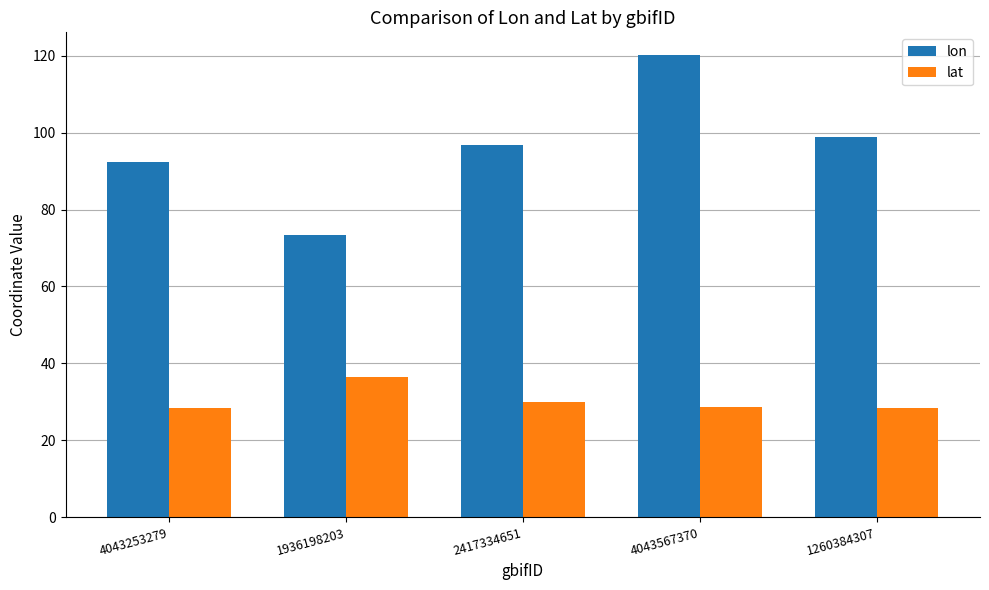

Count the number of data series in this chart.

2